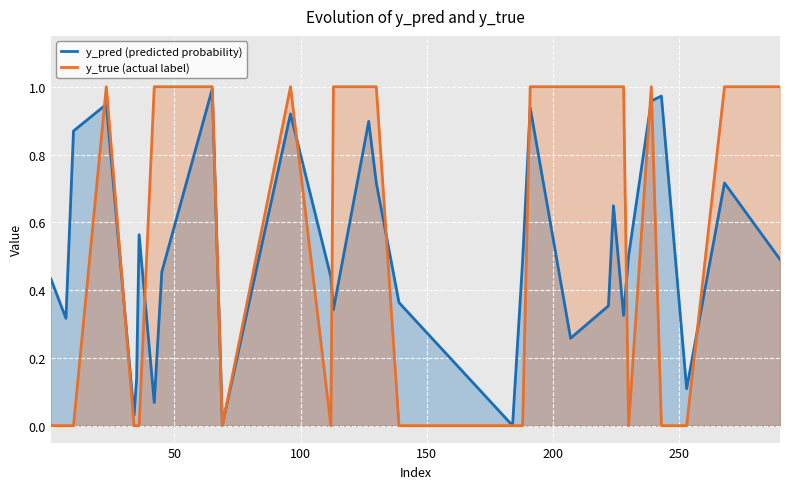

Which series has the largest range (max minus min)?

y_true (actual label)